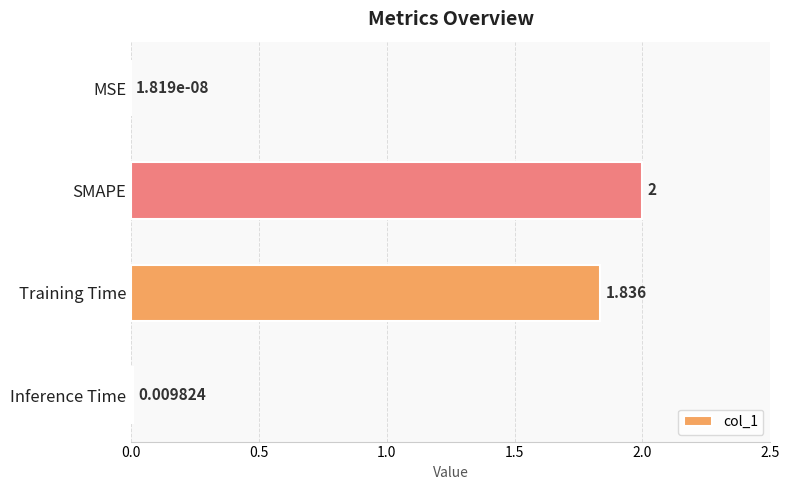

Where is the data nearest to the value 1?

Training Time